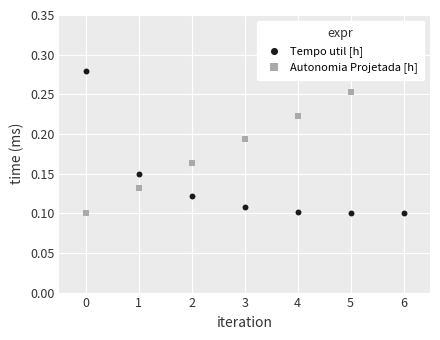

Which series contains the highest Y value?

Tempo util [h]